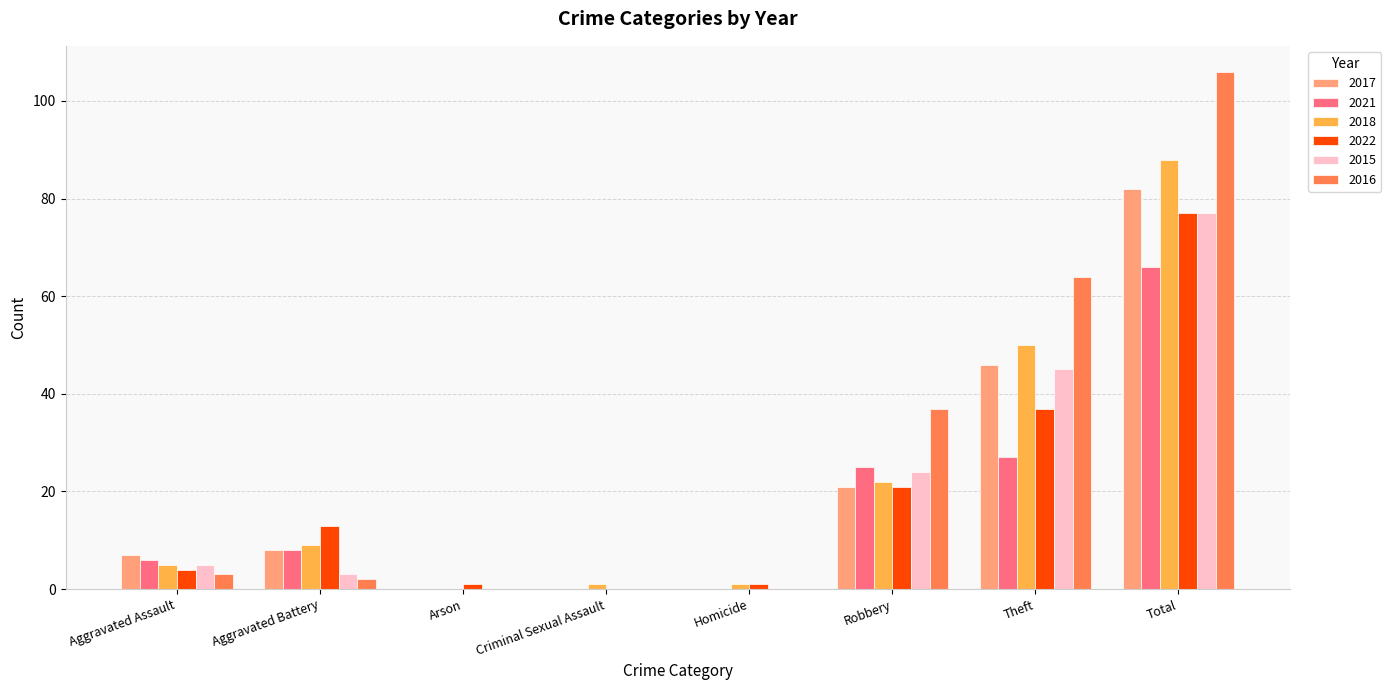

At which label is 2017 closest to 41?

Theft